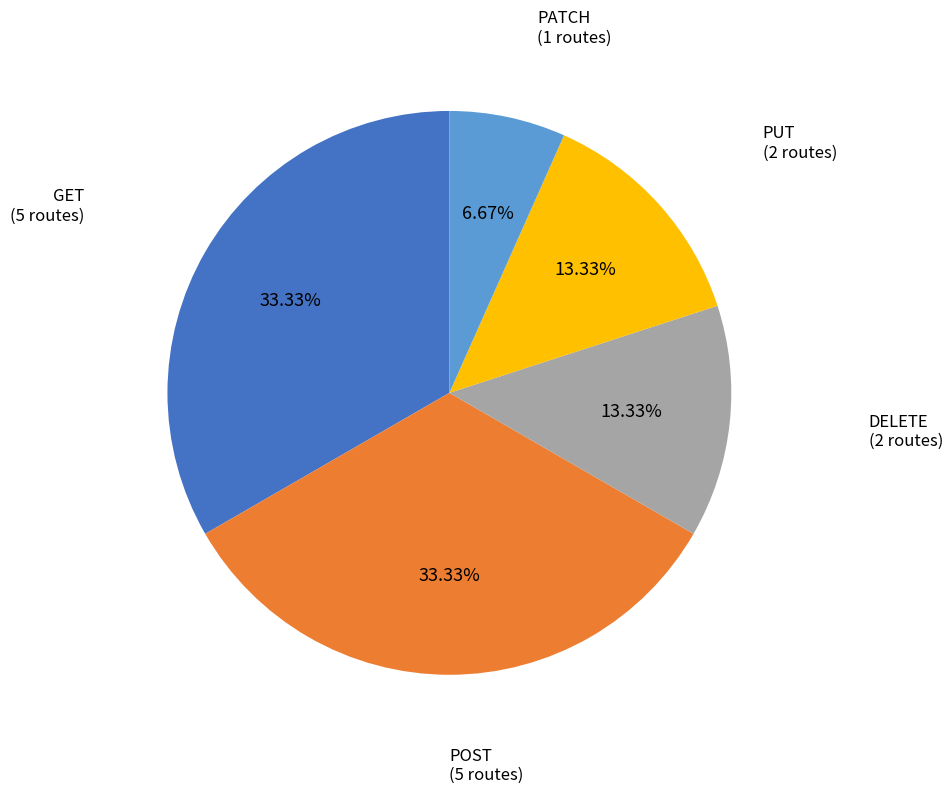

Does any single category account for the majority?

No